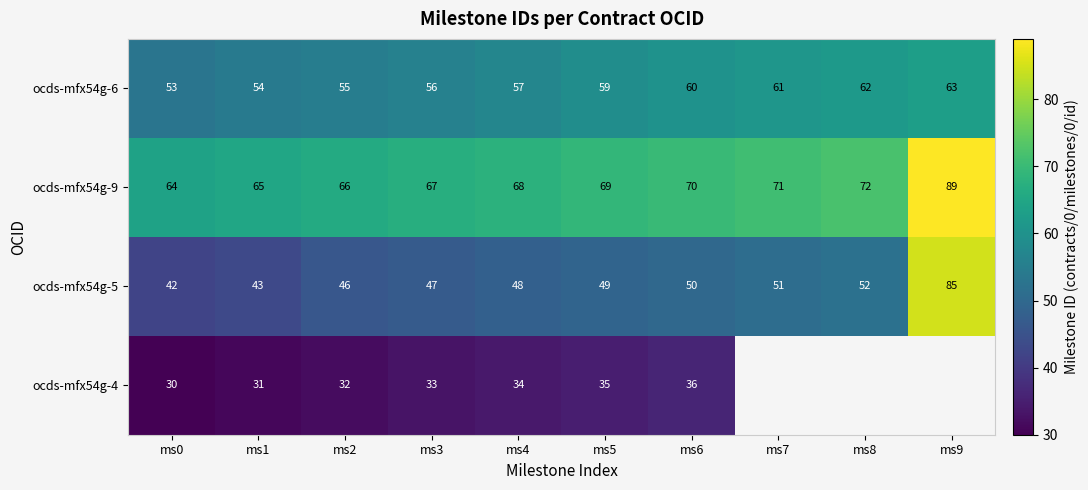

At which category is the sum across all series the highest?

ms9